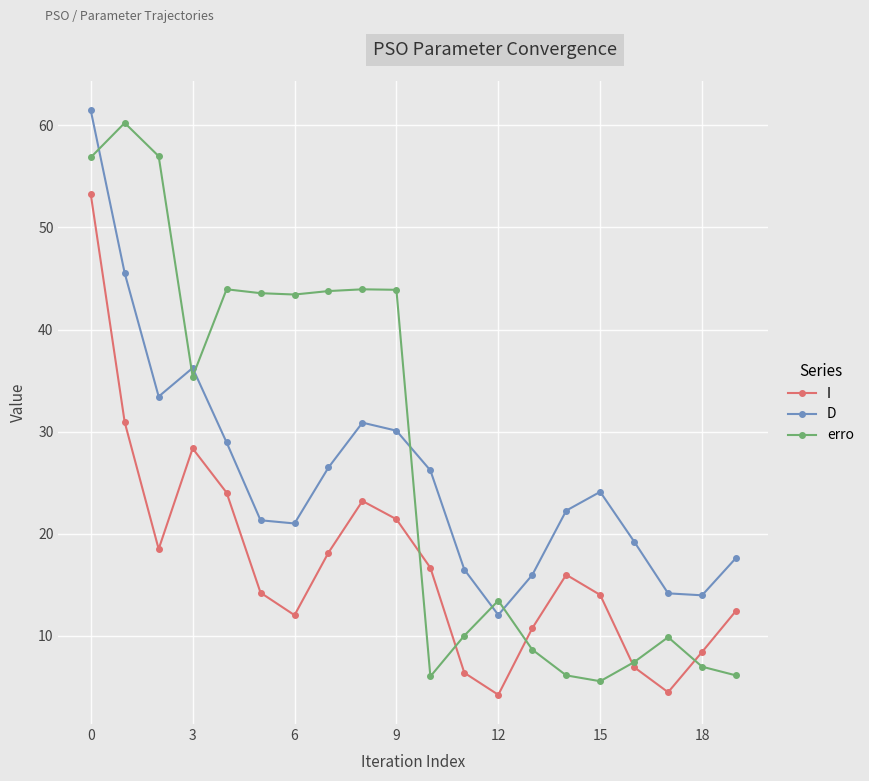

What is the maximum value shown in the chart?

61.5